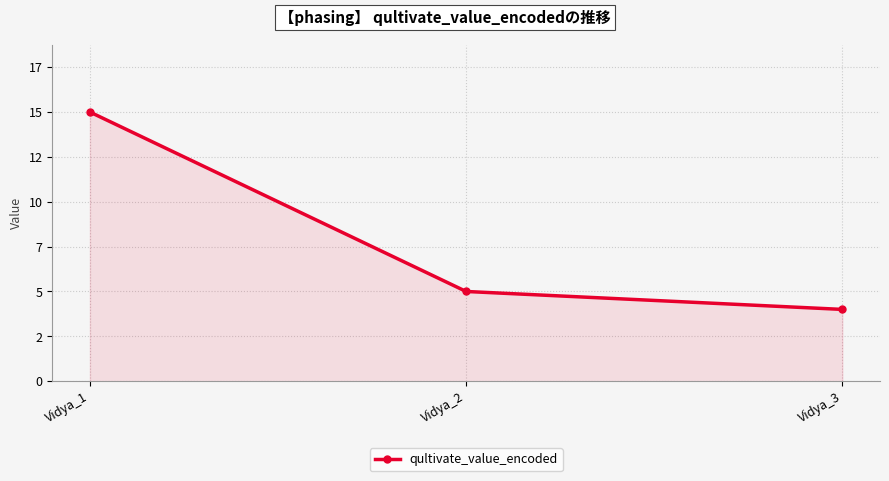

Does the chart have visible grid lines?

Yes